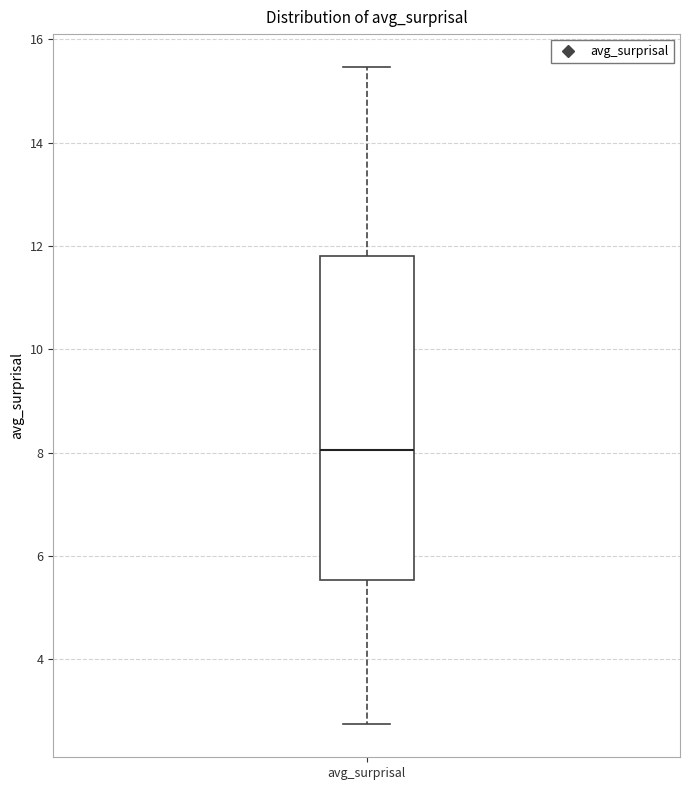

Transcribe this box plot: give where the median line is, the range the box spans, and where the two whiskers end, as read against the y-axis. The values are not printed on the chart, so give them approximately, as read against the axis.

median 8.0, box 5.6 to 11.8, whiskers 2.8 to 15.4